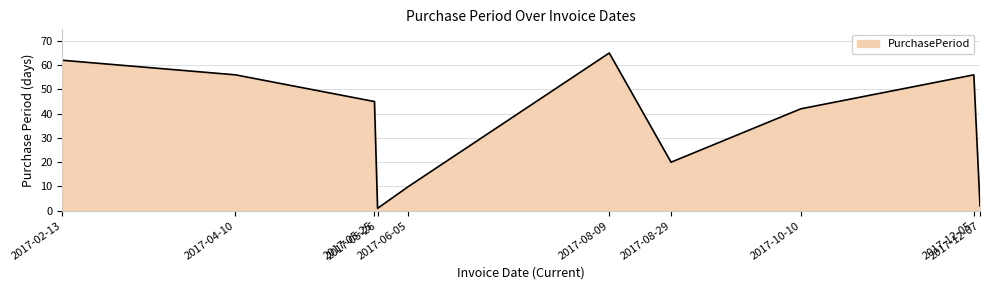

Is it true that the value at 2017-12-05 is 56?

True